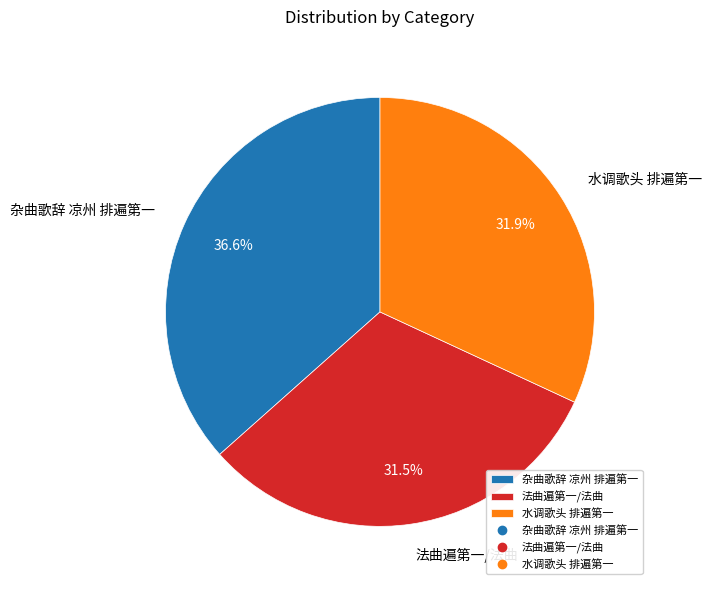

Does 法曲遍第一/法曲 account for over 50% of the chart?

No